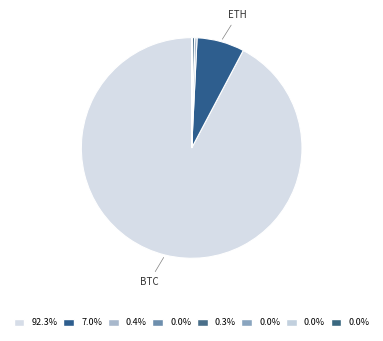

To the nearest percent, what is the difference between the largest and smallest slice percentages?

92%